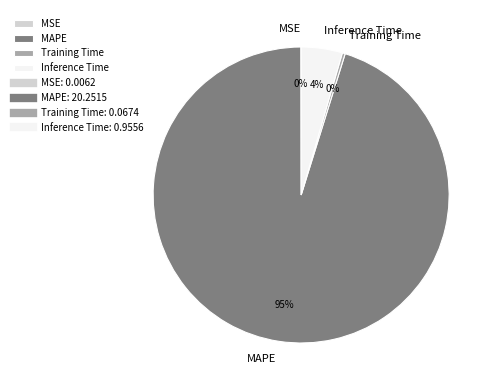

The Training Time slice represents 0% of the pie. True or false?

True